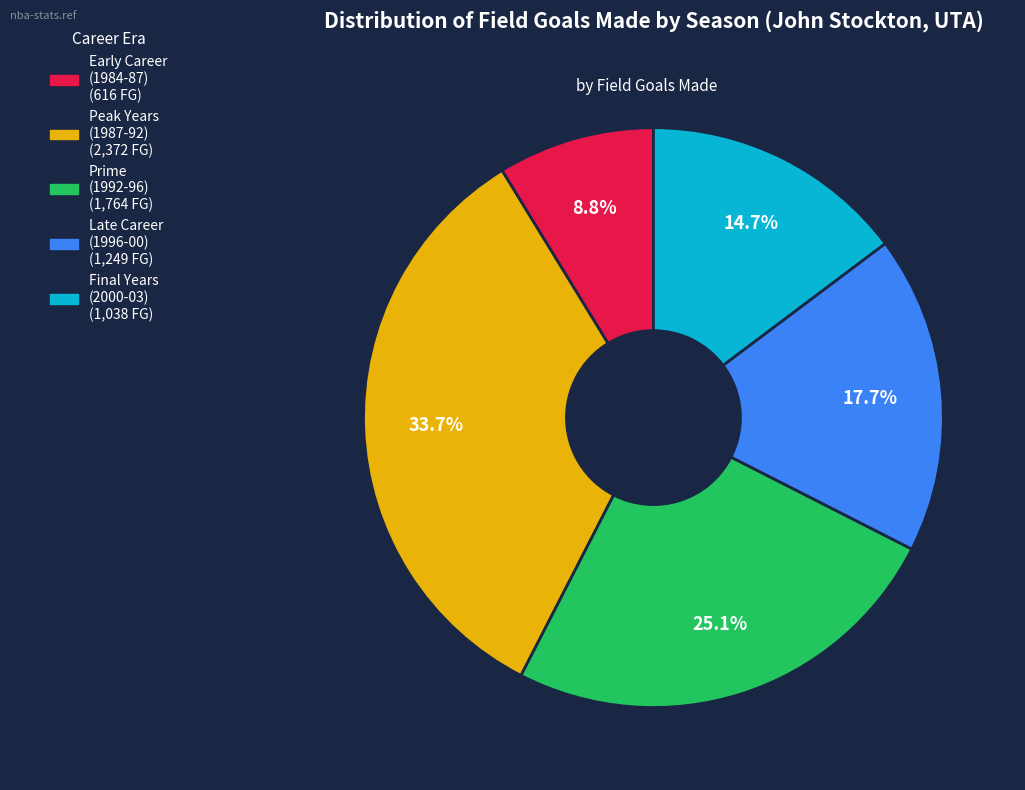

Is there a majority slice in this chart?

No